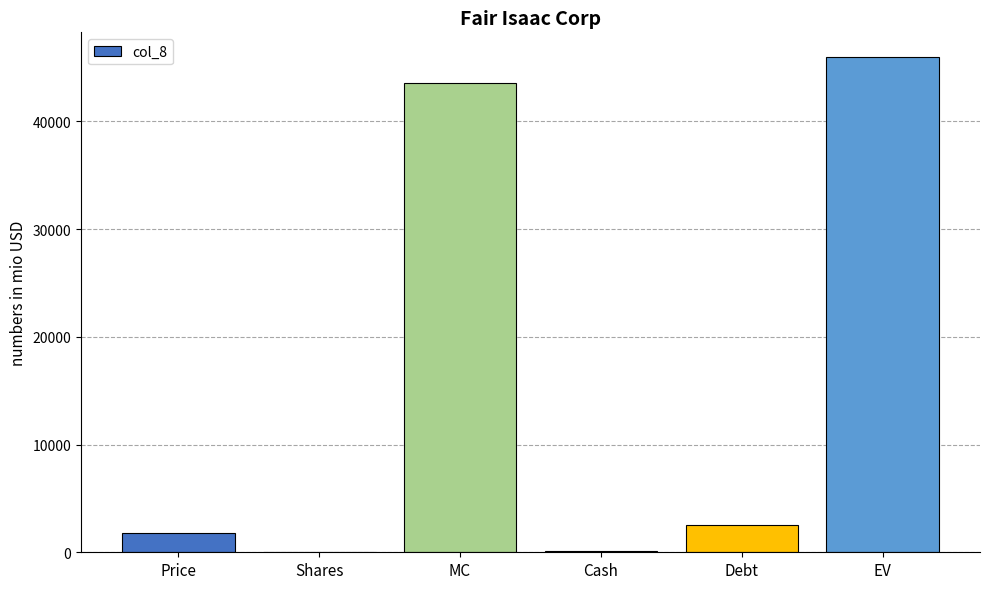

Read the value at EV.

45958.0